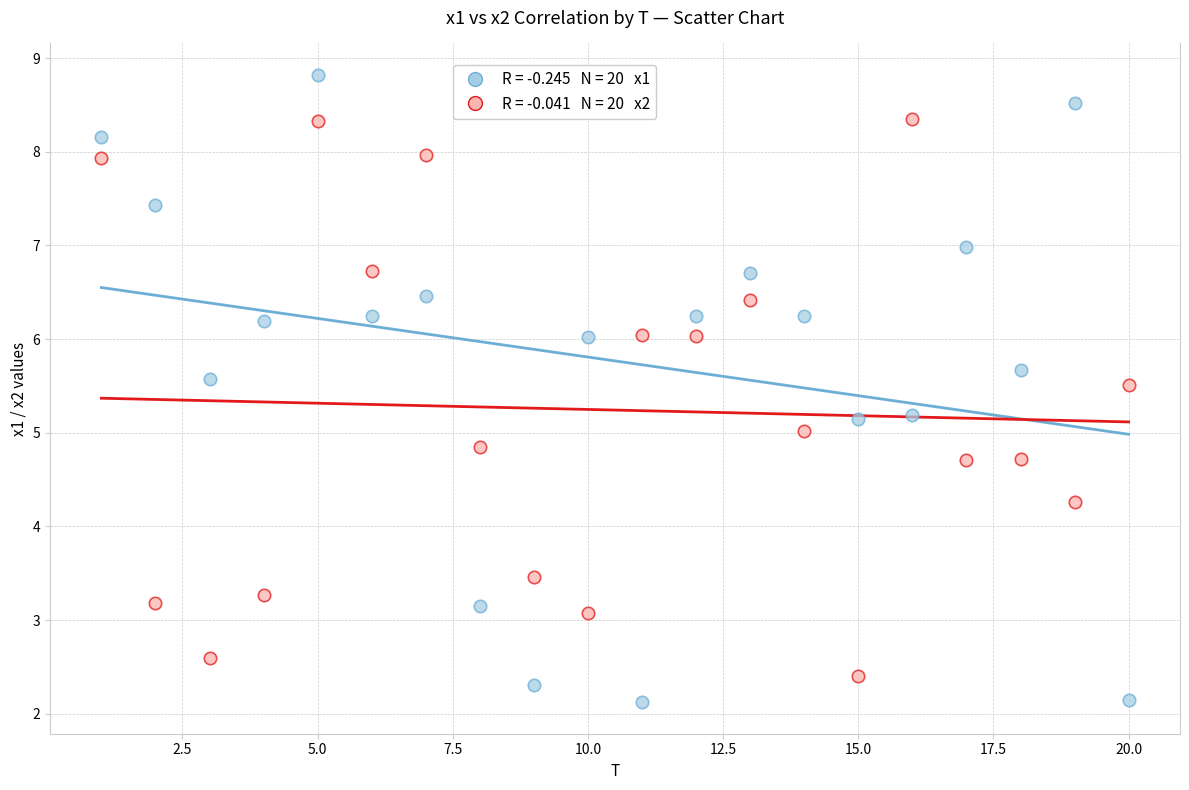

Across all data points, what is the range of X values (max minus min)?

19.0